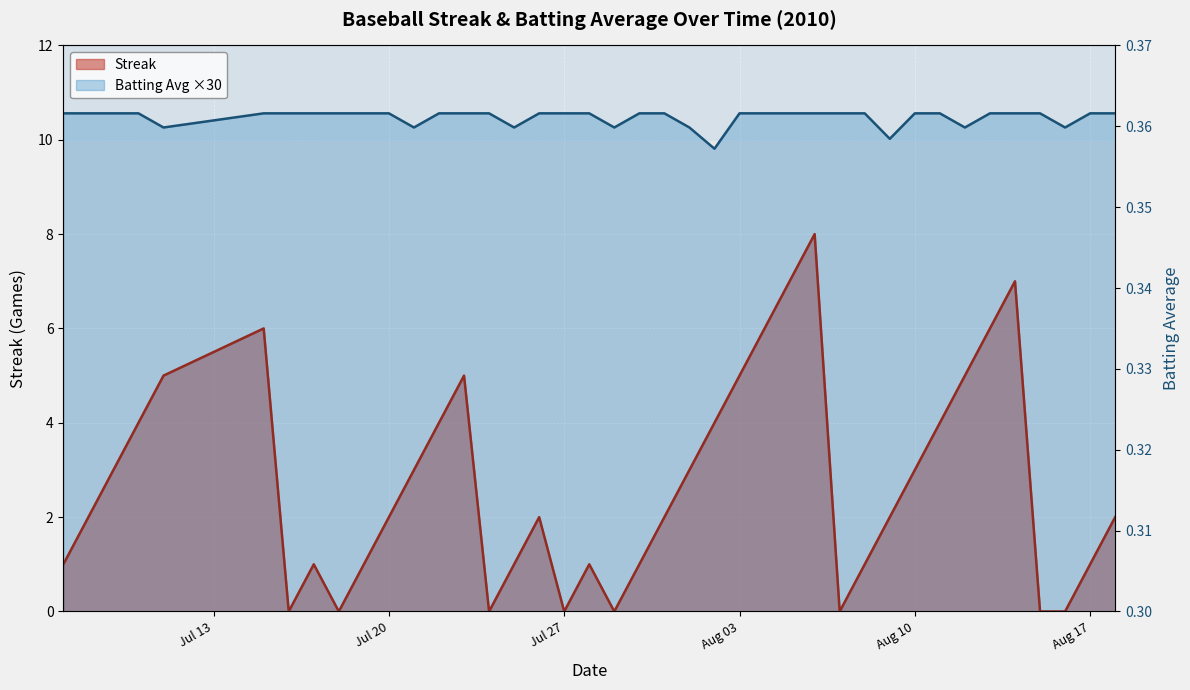

Rank the categories by Batting Average1 value from highest to lowest.

2010-07-07, 2010-07-08, 2010-07-09, 2010-07-10, 2010-07-15, 2010-07-16, 2010-07-17, 2010-07-18, 2010-07-19, 2010-07-20, 2010-07-22, 2010-07-23, 2010-07-24, 2010-07-26, 2010-07-27, 2010-07-28, 2010-07-30, 2010-07-31, 2010-08-03, 2010-08-04, 2010-08-05, 2010-08-06, 2010-08-07, 2010-08-08, 2010-08-10, 2010-08-11, 2010-08-13, 2010-08-14, 2010-08-15, 2010-08-17, 2010-08-18, 2010-07-11, 2010-07-21, 2010-07-25, 2010-07-29, 2010-08-01, 2010-08-12, 2010-08-16, 2010-08-09, 2010-08-02